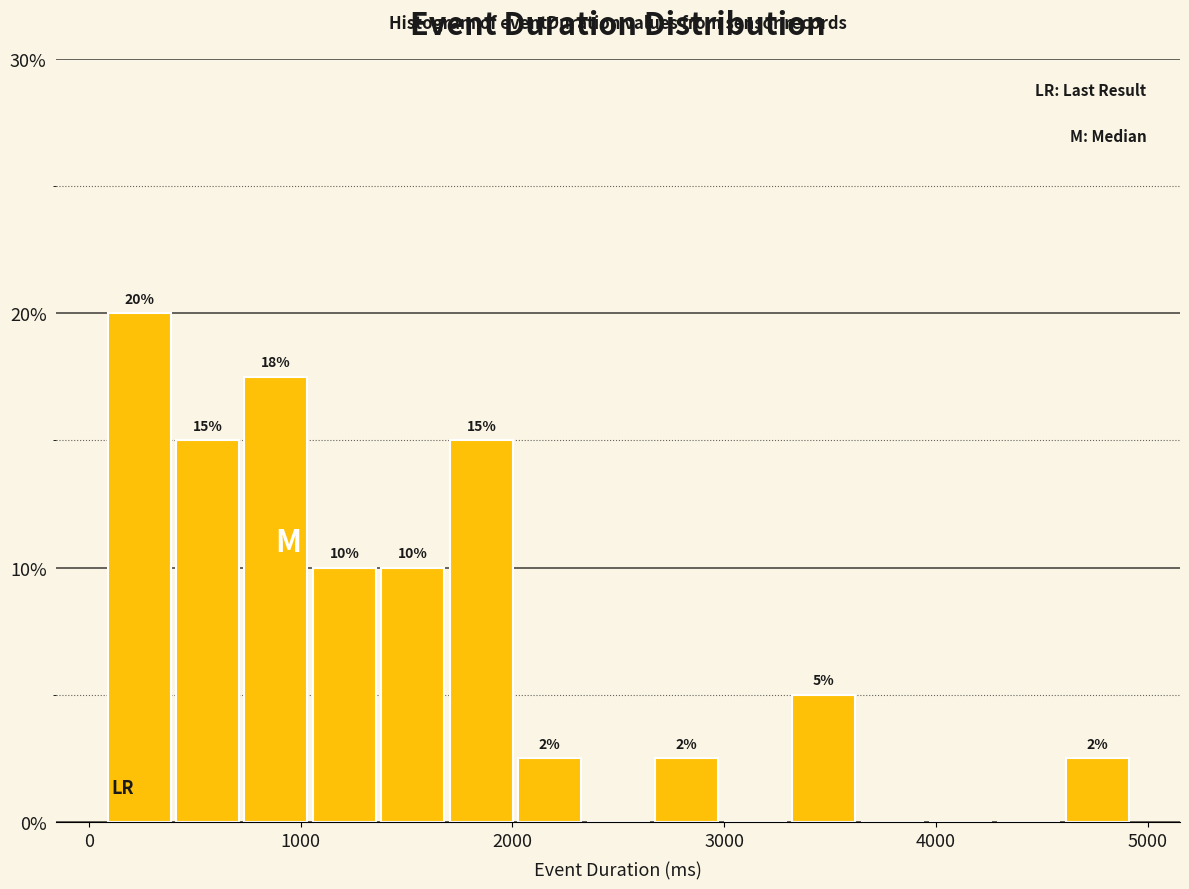

Read against the x-axis, roughly where is the centre of the tallest bar?

200